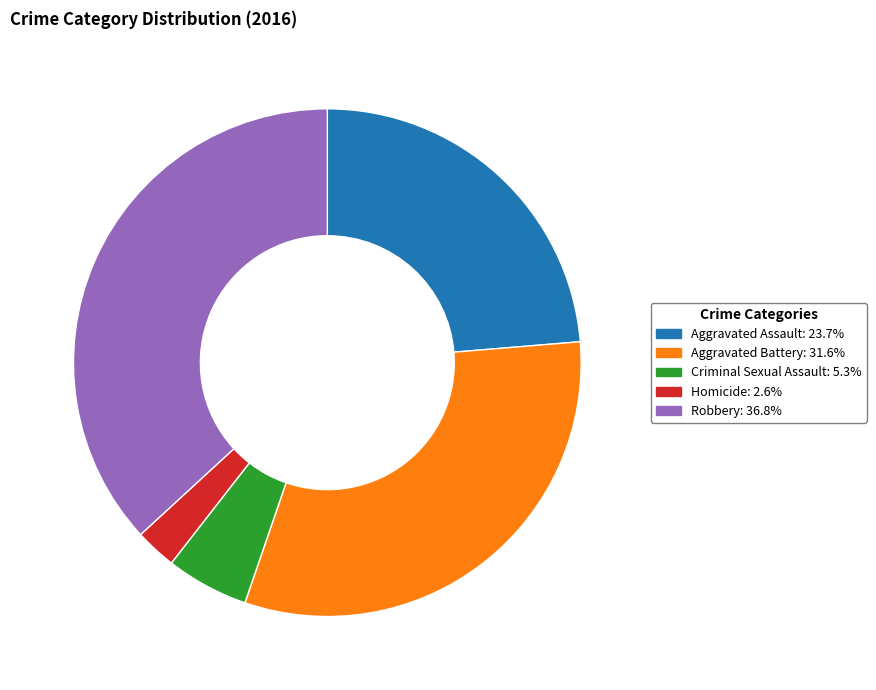

Does Robbery represent more than half of the total?

No